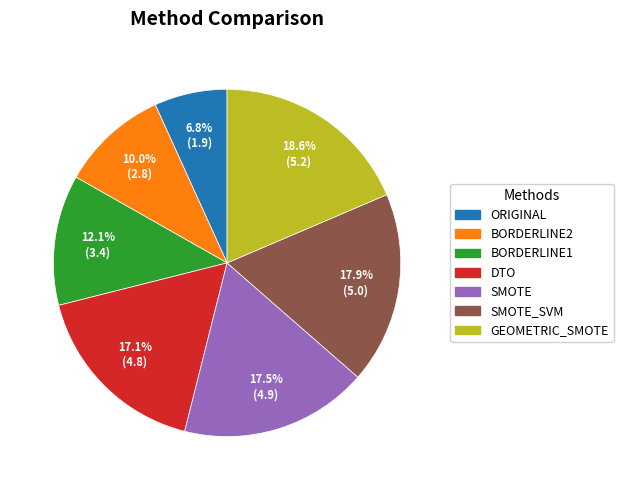

Does any single category account for the majority?

No